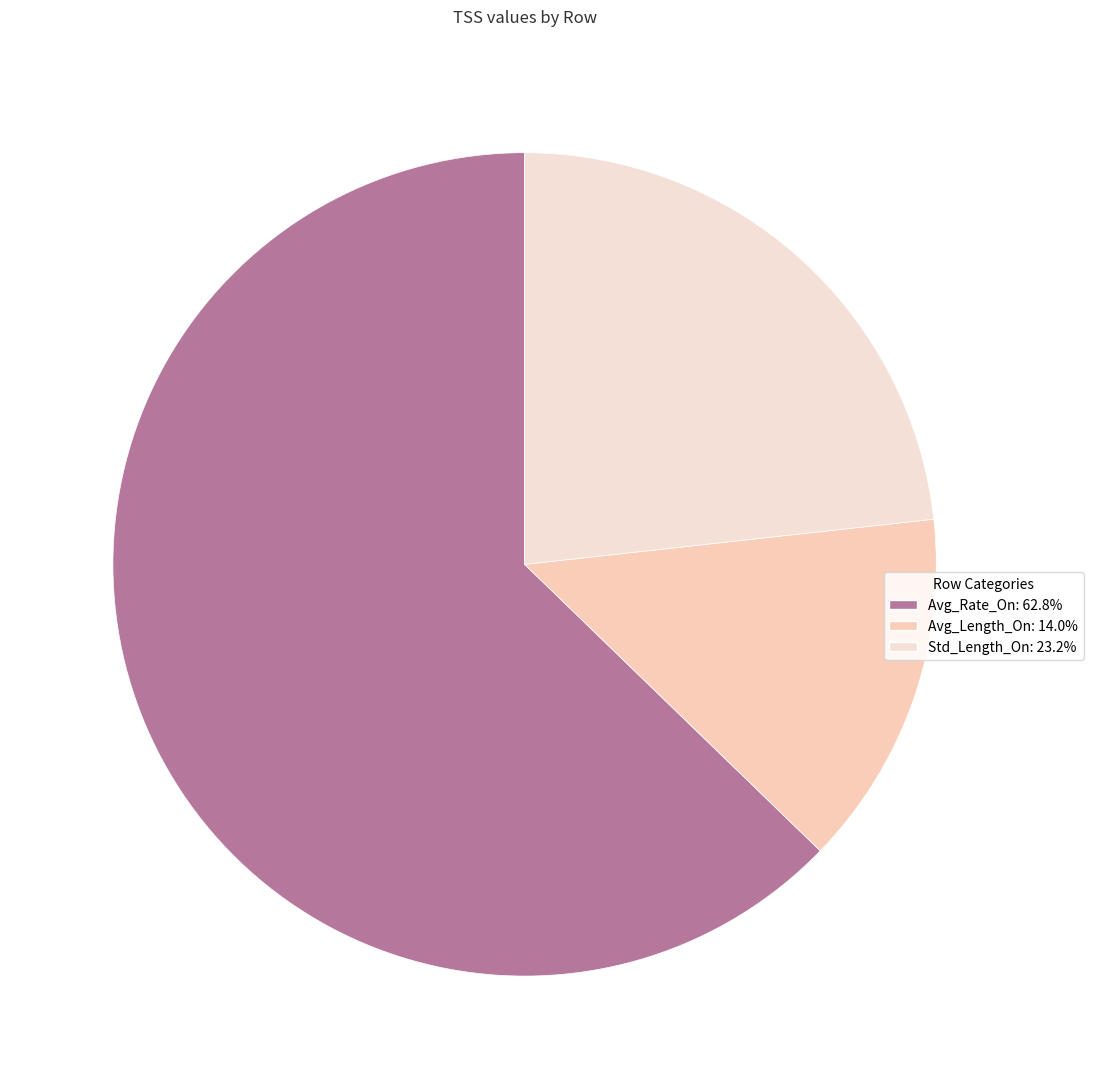

Does Avg_Length_On account for over 50% of the chart?

No